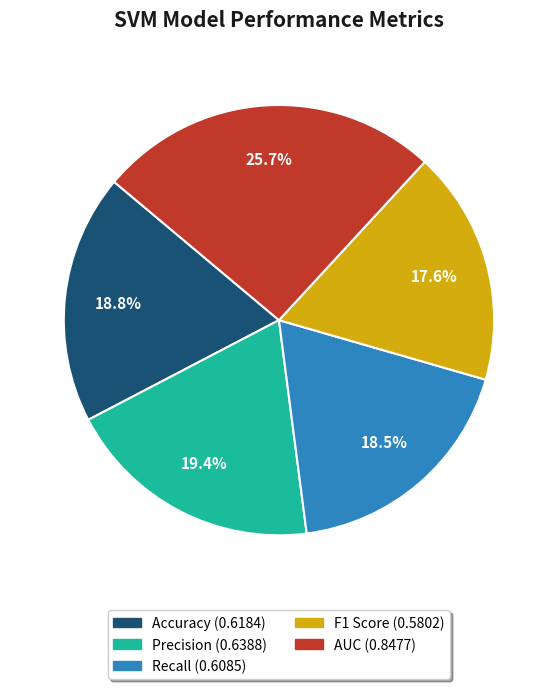

What is the smallest slice in the pie chart?

F1 Score